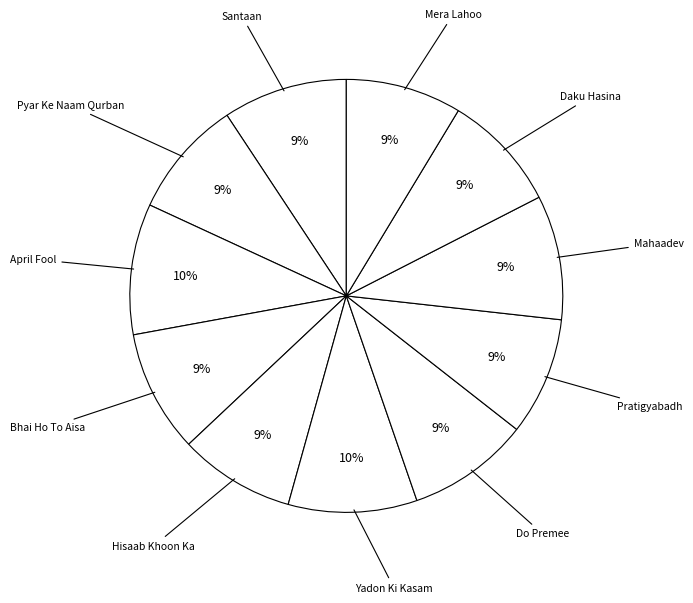

Count the number of slices in the pie.

11